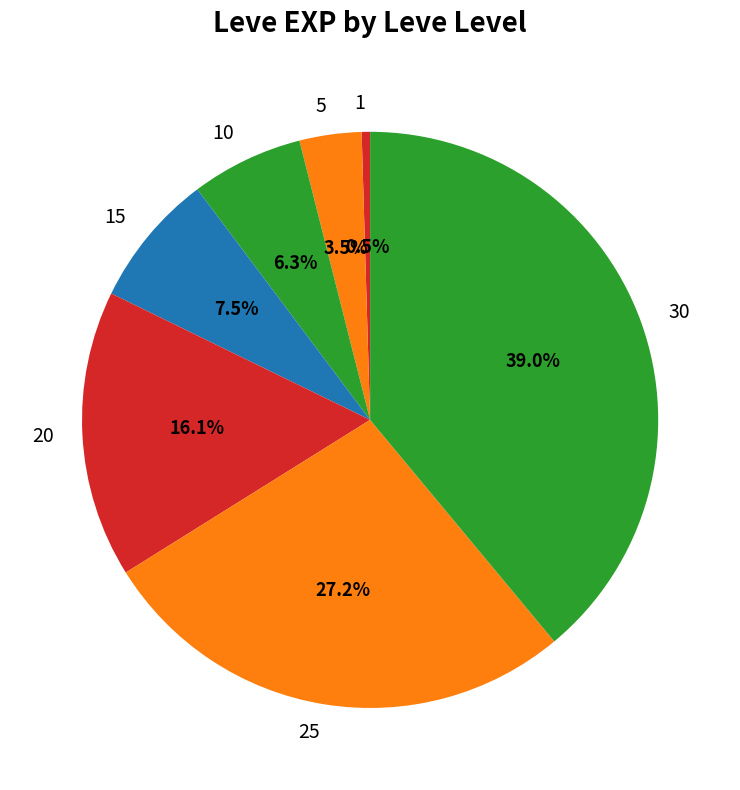

To the nearest percent, what is the combined percentage of 5 and 10?

10%